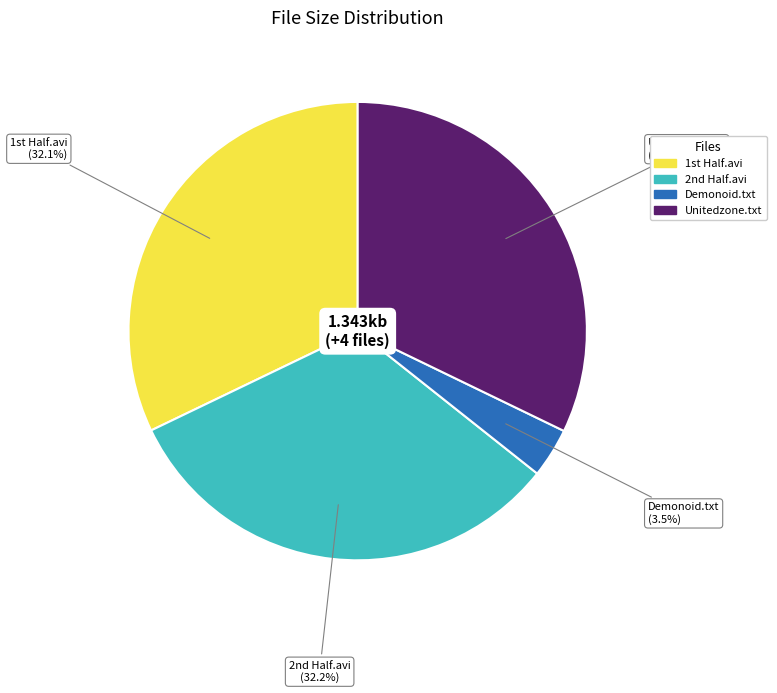

Is there any slice that represents more than half of the pie?

No